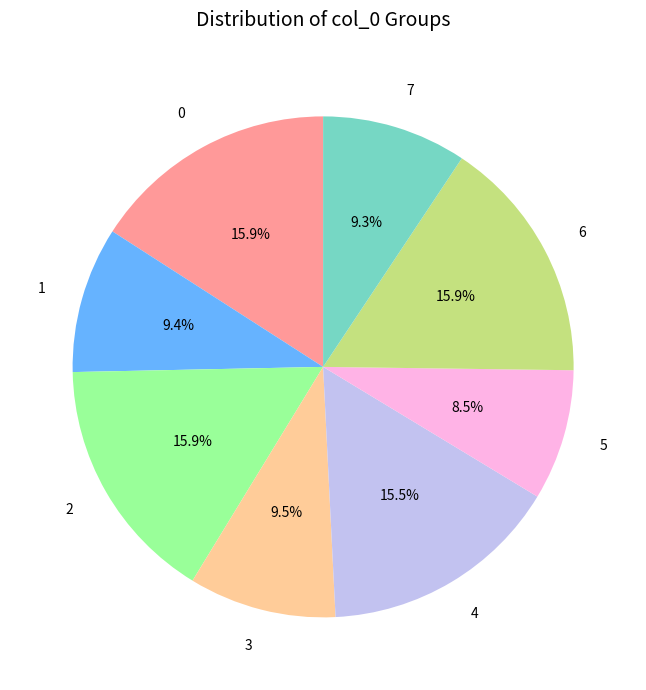

Does 4 represent more than half of the total?

No